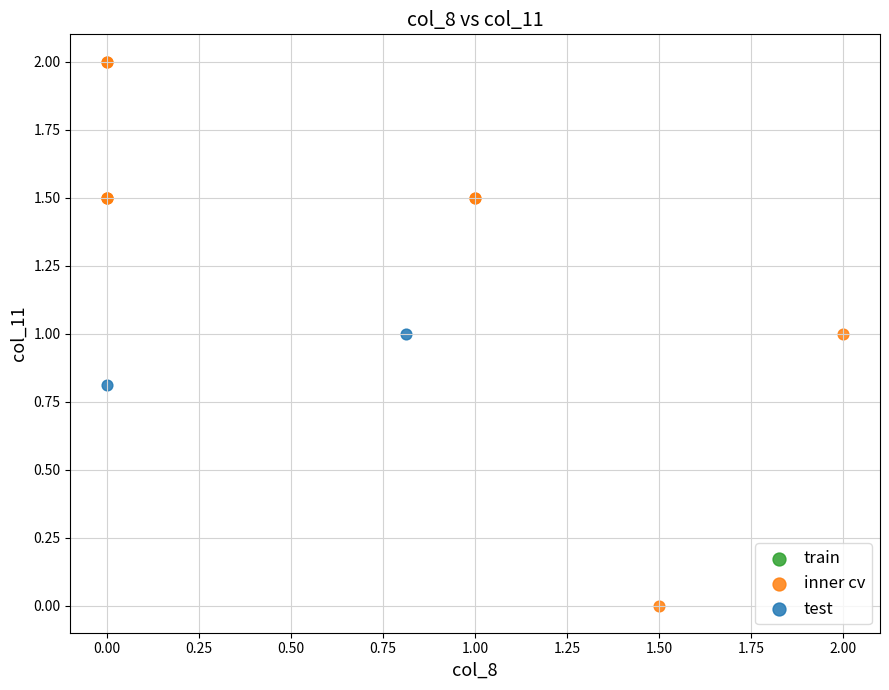

Which series reaches the minimum Y coordinate?

inner cv